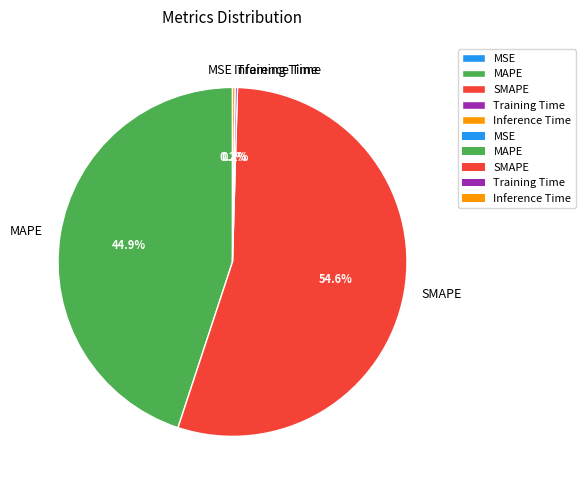

Which slice is the largest?

SMAPE